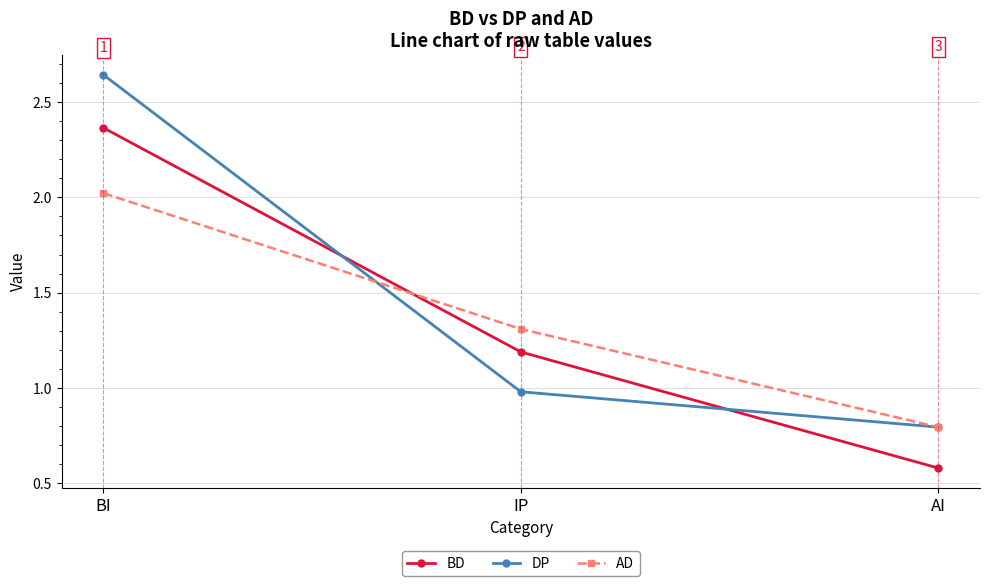

What is the value of the BD point at the 2nd from the left?

1.2